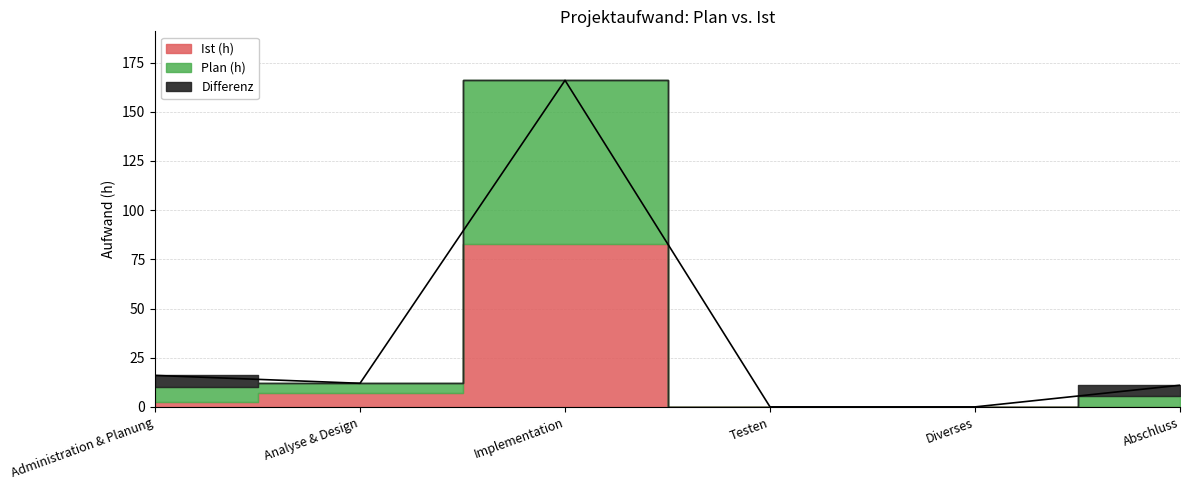

Reading left to right, list all the values displayed in this chart.

Plan (h): 8.0	5.0	83.0	0.0	0.0	5.5
Ist (h): 2.2	7.0	83.0	0.0	0.0	0.0
Differenz: 5.8	0.0	0.0	0.0	0.0	5.5